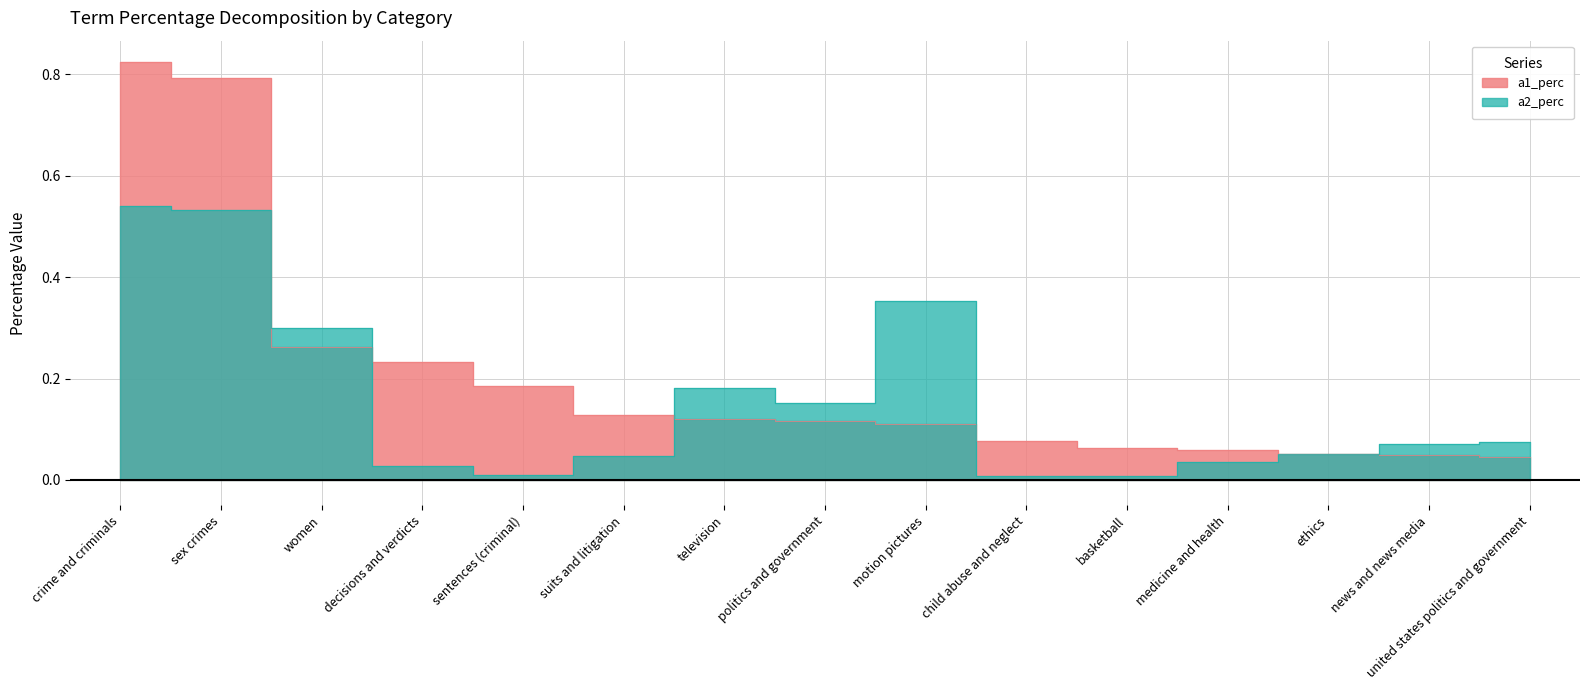

Rank the categories by a1_perc value from lowest to highest.

united states politics and government, news and news media, ethics, medicine and health, basketball, child abuse and neglect, motion pictures, politics and government, television, suits and litigation, sentences (criminal), decisions and verdicts, women, sex crimes, crime and criminals